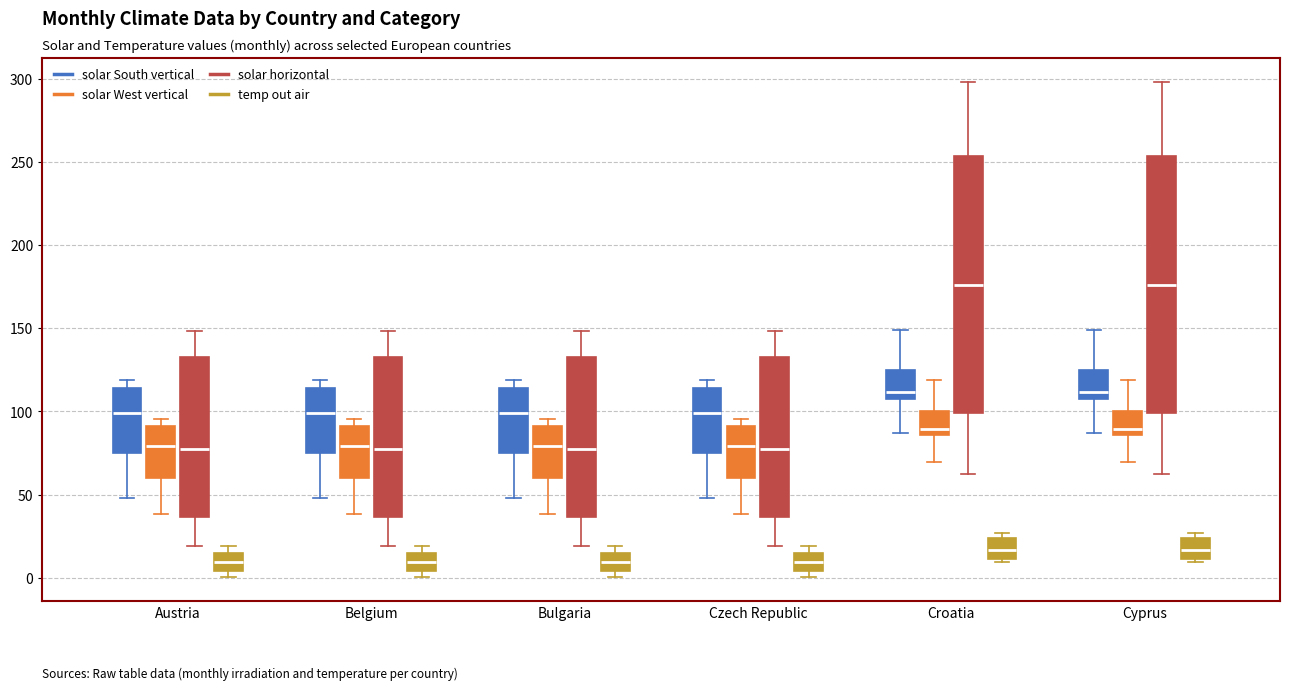

Reading left to right, transcribe this box plot: for each box, give where its median line is, the range the box spans, and where its two whiskers end, as read against the y-axis. The values are not printed on the chart, so give them approximately, as read against the axis.

Austria (solar South vertical): median 100, box 75 to 115, whiskers 50 to 120
Austria (solar West vertical): median 80, box 60 to 90, whiskers 40 to 95
Austria (solar horizontal): median 80, box 35 to 135, whiskers 20 to 150
Austria (temp out air): median 10, box 5 to 15, whiskers 0 to 20
Belgium (solar South vertical): median 100, box 75 to 115, whiskers 50 to 120
Belgium (solar West vertical): median 80, box 60 to 90, whiskers 40 to 95
Belgium (solar horizontal): median 80, box 35 to 135, whiskers 20 to 150
Belgium (temp out air): median 10, box 5 to 15, whiskers 0 to 20
Bulgaria (solar South vertical): median 100, box 75 to 115, whiskers 50 to 120
Bulgaria (solar West vertical): median 80, box 60 to 90, whiskers 40 to 95
Bulgaria (solar horizontal): median 80, box 35 to 135, whiskers 20 to 150
Bulgaria (temp out air): median 10, box 5 to 15, whiskers 0 to 20
Czech Republic (solar South vertical): median 100, box 75 to 115, whiskers 50 to 120
Czech Republic (solar West vertical): median 80, box 60 to 90, whiskers 40 to 95
Czech Republic (solar horizontal): median 80, box 35 to 135, whiskers 20 to 150
Czech Republic (temp out air): median 10, box 5 to 15, whiskers 0 to 20
Croatia (solar South vertical): median 110, box 105 to 125, whiskers 85 to 150
Croatia (solar West vertical): median 90, box 85 to 100, whiskers 70 to 120
Croatia (solar horizontal): median 175, box 100 to 255, whiskers 65 to 300
Croatia (temp out air): median 15, box 10 to 25, whiskers 10 (just below the box's lower edge) to 25 (just above the box's upper edge)
Cyprus (solar South vertical): median 110, box 105 to 125, whiskers 85 to 150
Cyprus (solar West vertical): median 90, box 85 to 100, whiskers 70 to 120
Cyprus (solar horizontal): median 175, box 100 to 255, whiskers 65 to 300
Cyprus (temp out air): median 15, box 10 to 25, whiskers 10 (just below the box's lower edge) to 25 (just above the box's upper edge)